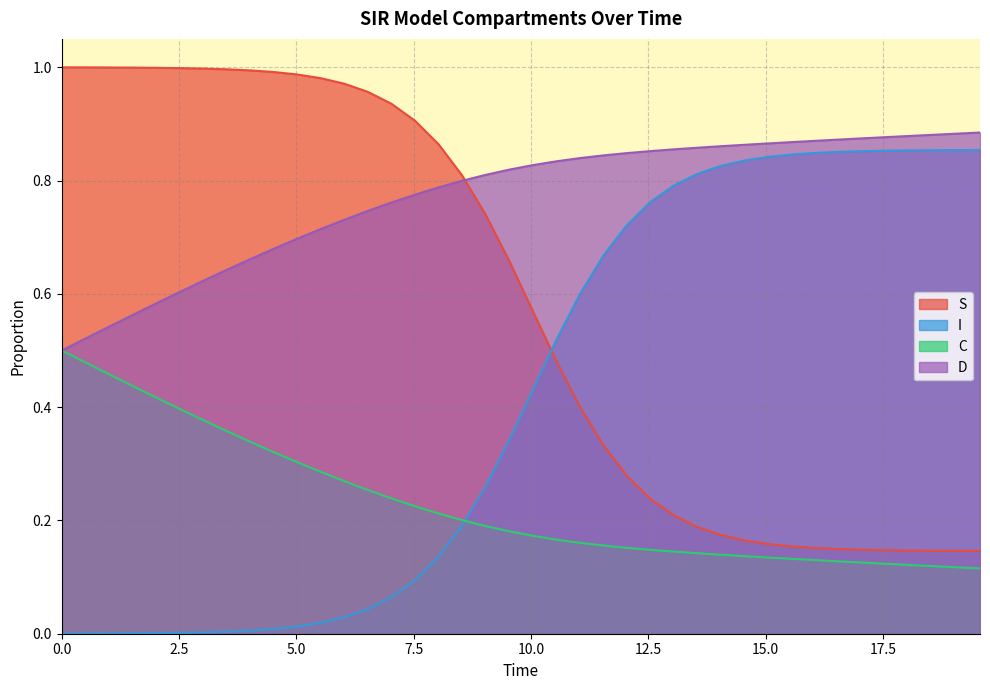

True or false: I and D cross at least once.

False